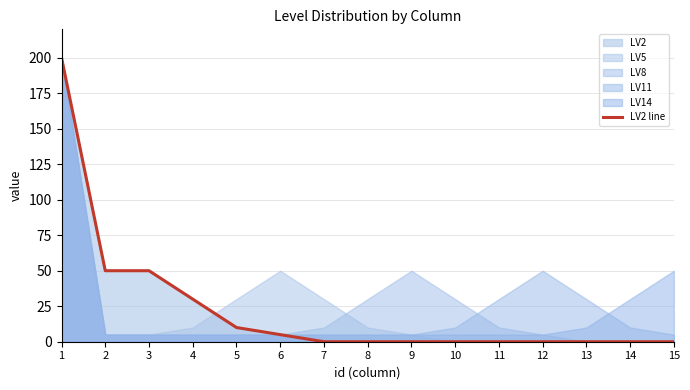

Reading left to right, list all the values displayed in this chart.

200	50	50	30	10	5	0	0	0	0	0	0	0	0	0